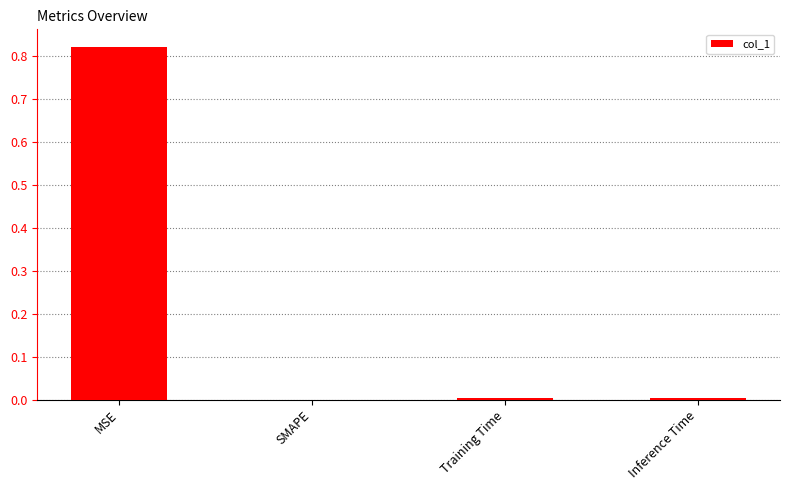

Which label corresponds to the largest value in the chart?

MSE